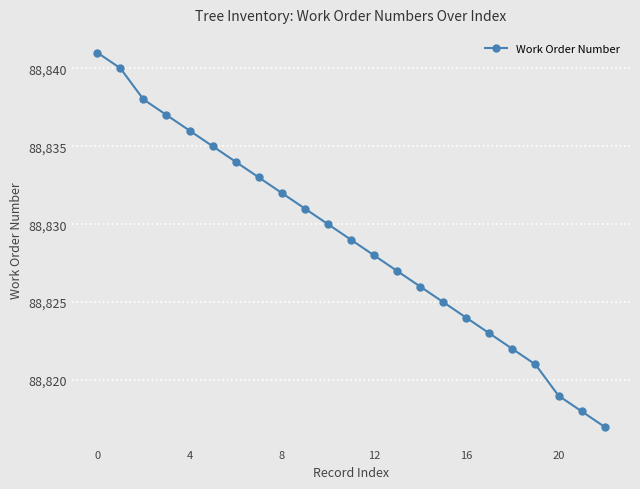

Reading left to right, what are all the values shown in this chart?

88841	88840	88838	88837	88836	88835	88834	88833	88832	88831	88830	88829	88828	88827	88826	88825	88824	88823	88822	88821	88819	88818	88817